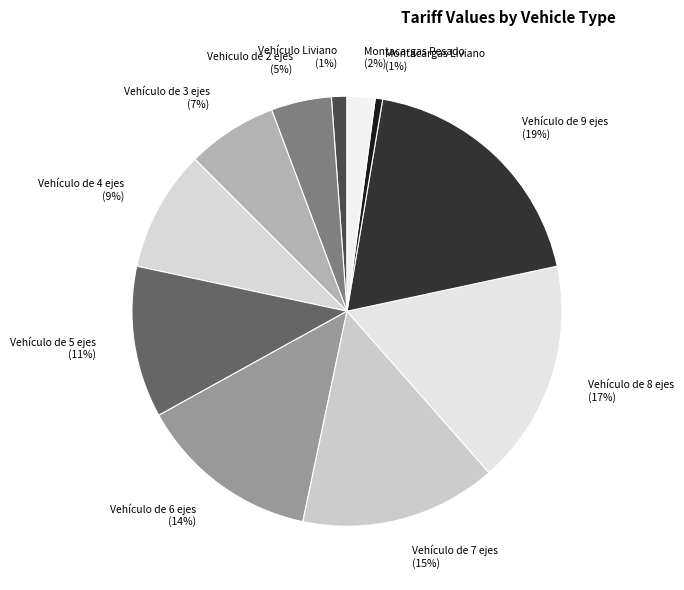

Between Vehículo de 7 ejes and Vehículo de 3 ejes, which is larger?

Vehículo de 7 ejes